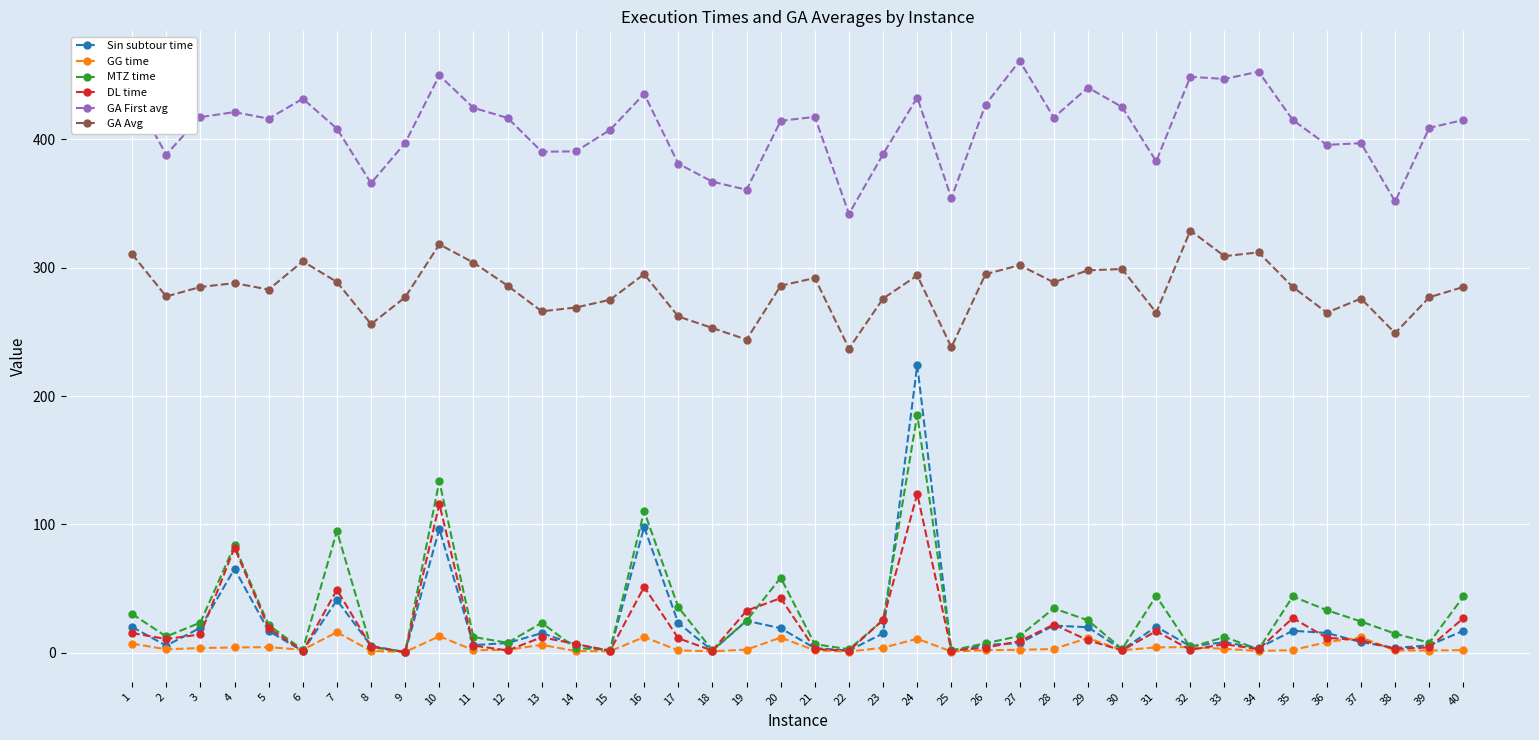

What is the average value of the MTZ time series?

30.5